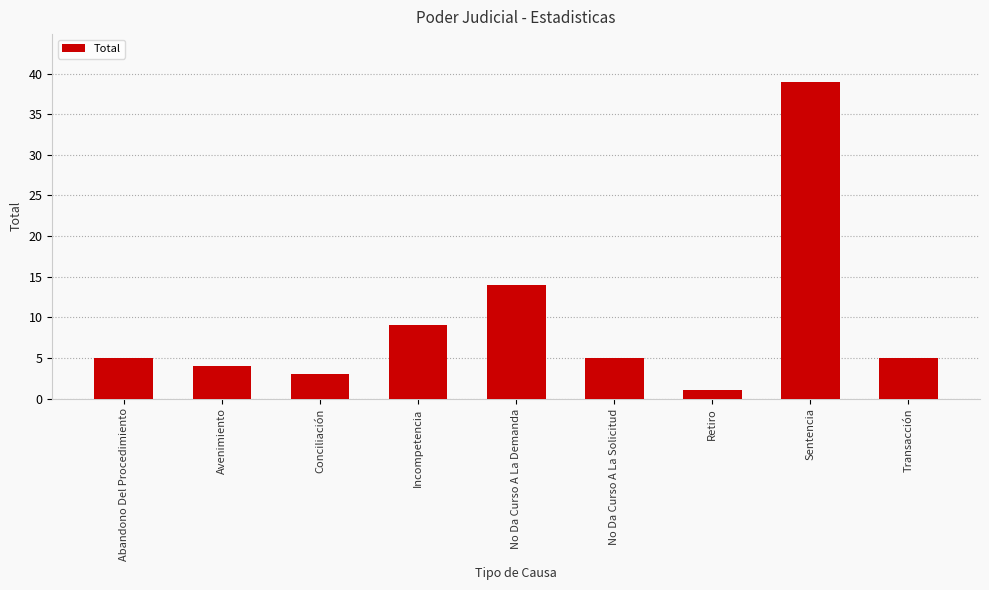

What is the sum of the values at Incompetencia and Conciliación?

12